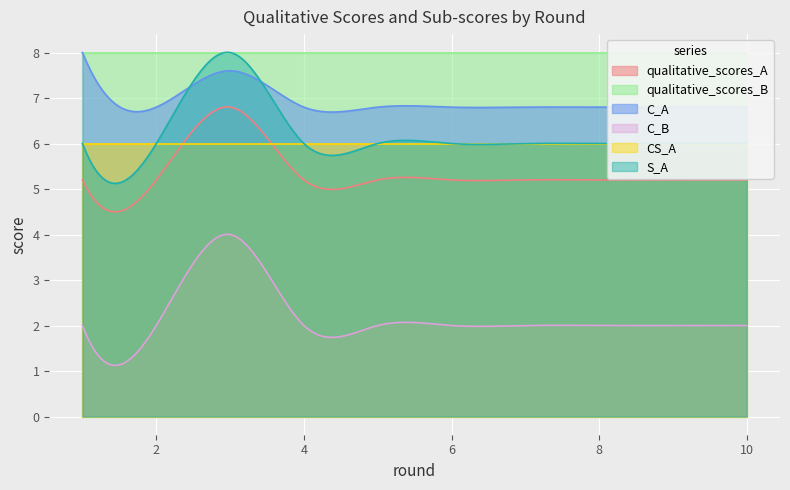

At which category is the sum across all series the highest?

3